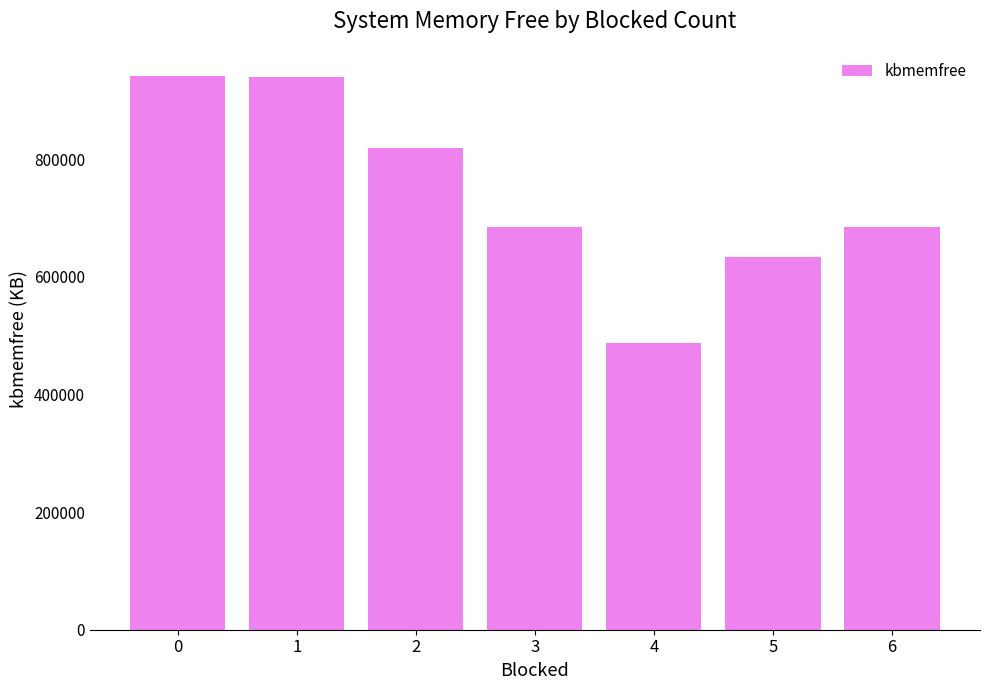

What is the difference between the maximum and minimum values?

453511